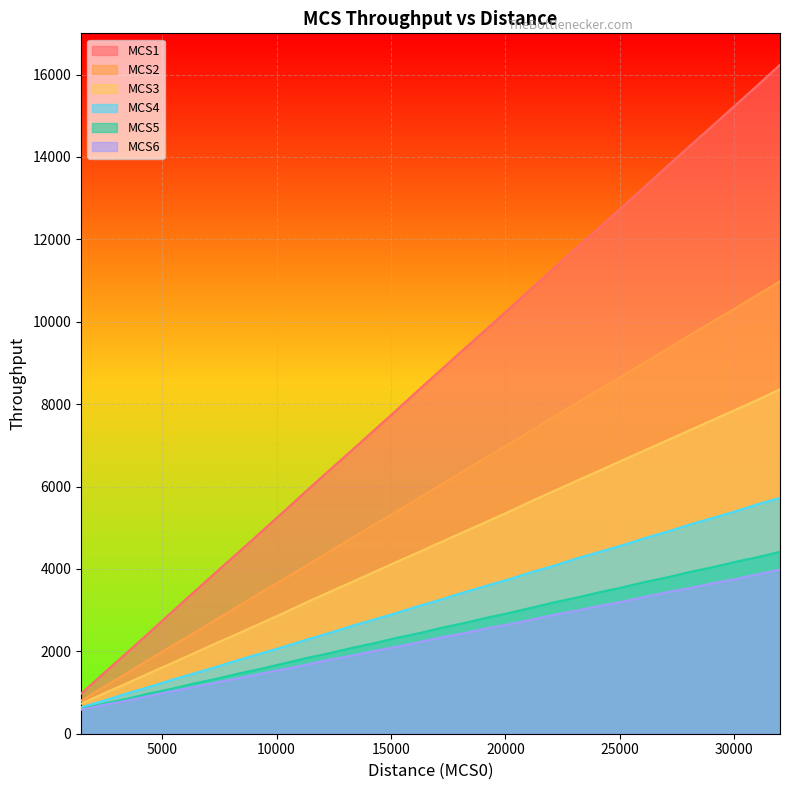

Between 25000 and 10, which series saw the biggest shift?

MCS1